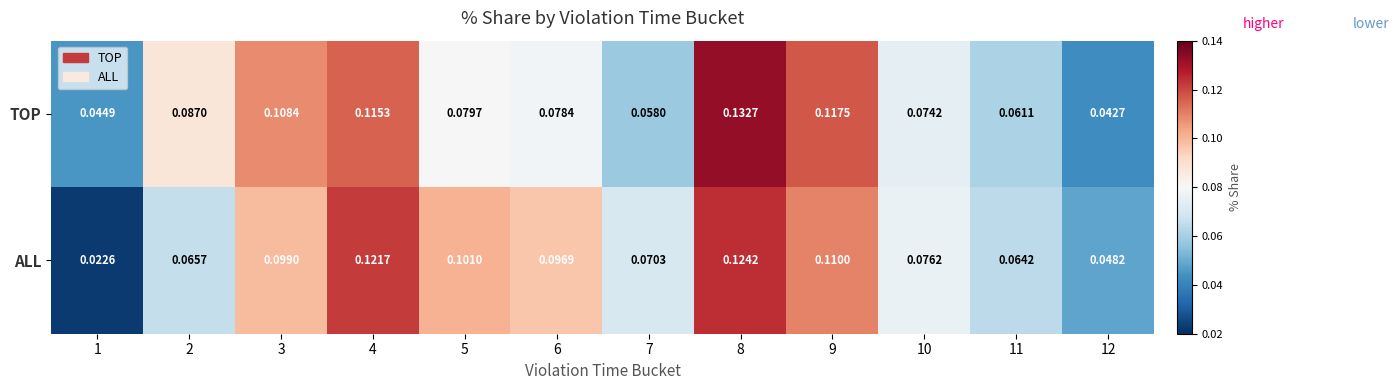

List the series in order of their overall mean, highest first.

ALL, TOP